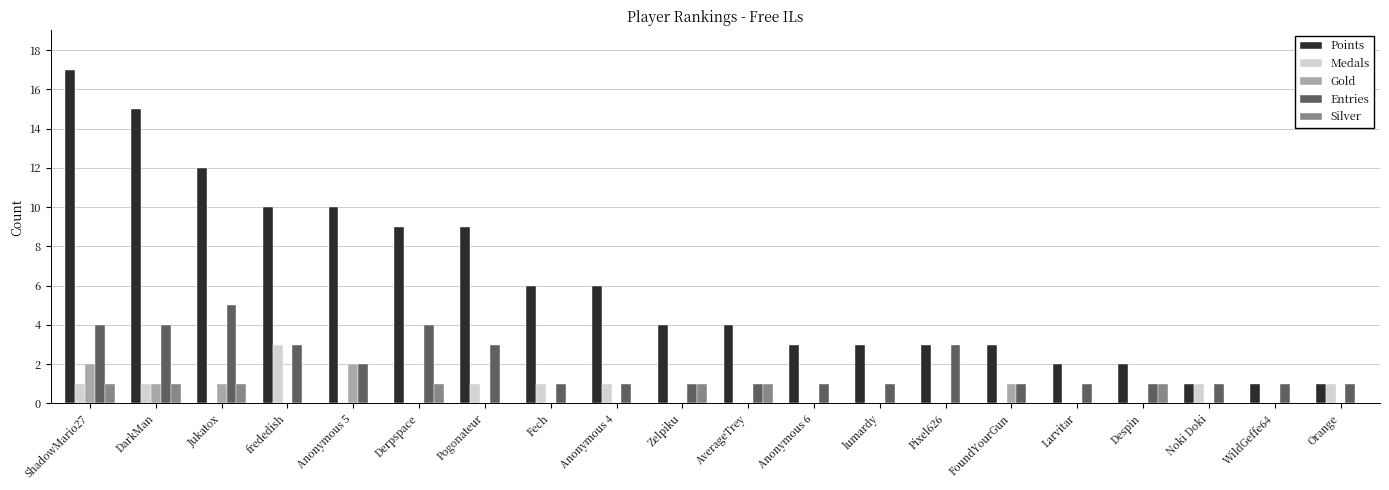

Which series changed the most between frededish and Anonymous 5?

Medals